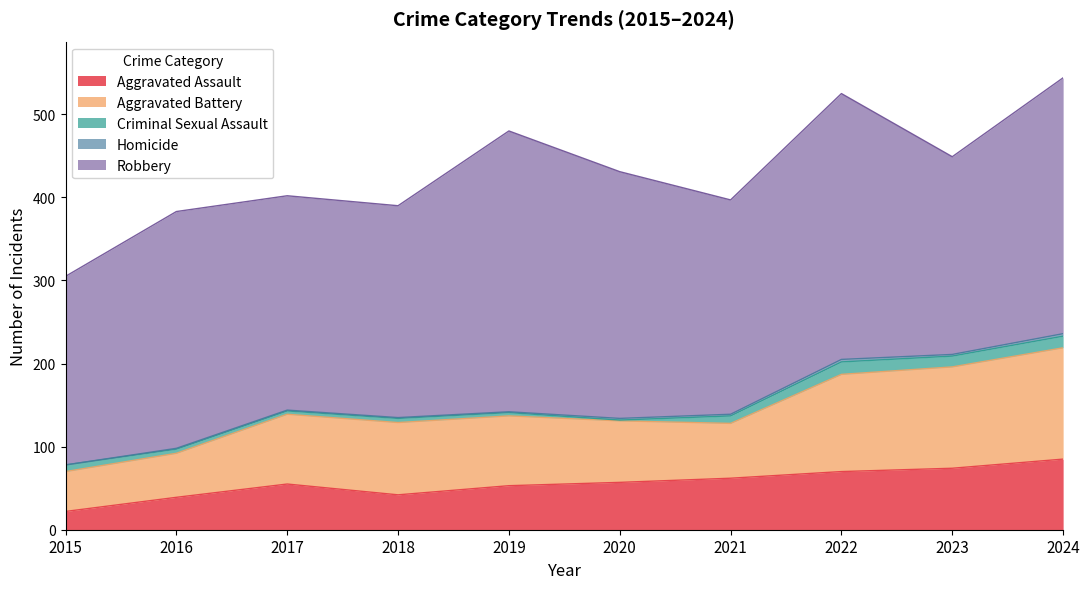

Where does the Criminal Sexual Assault series first go above 8?

2021